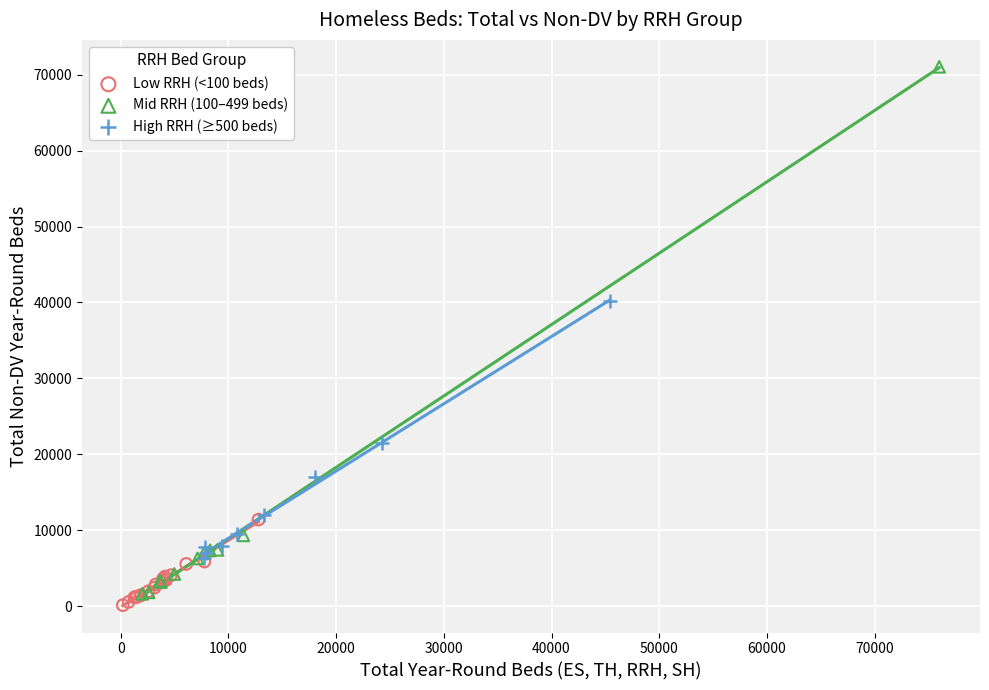

Which series has the largest Y range (max minus min)?

Mid RRH (100–499 beds)